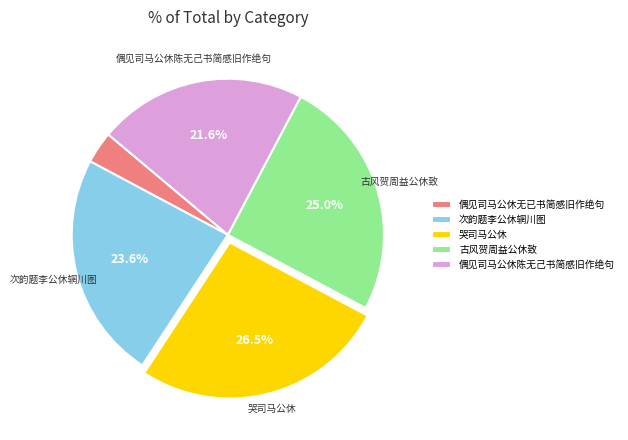

Which slice is the largest?

哭司马公休